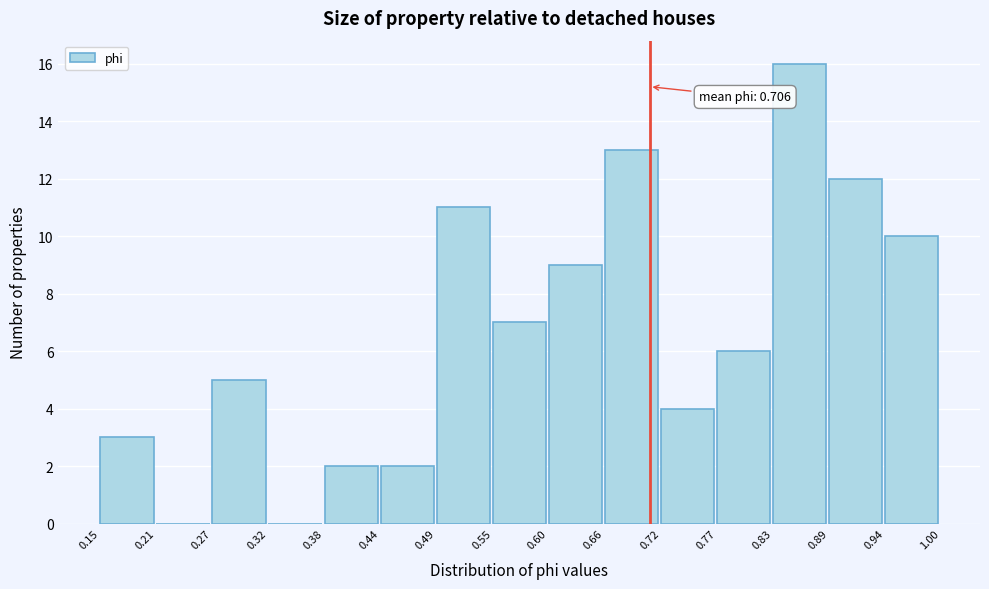

Over which range of the x-axis is the bar tallest?

0.83 to 0.89